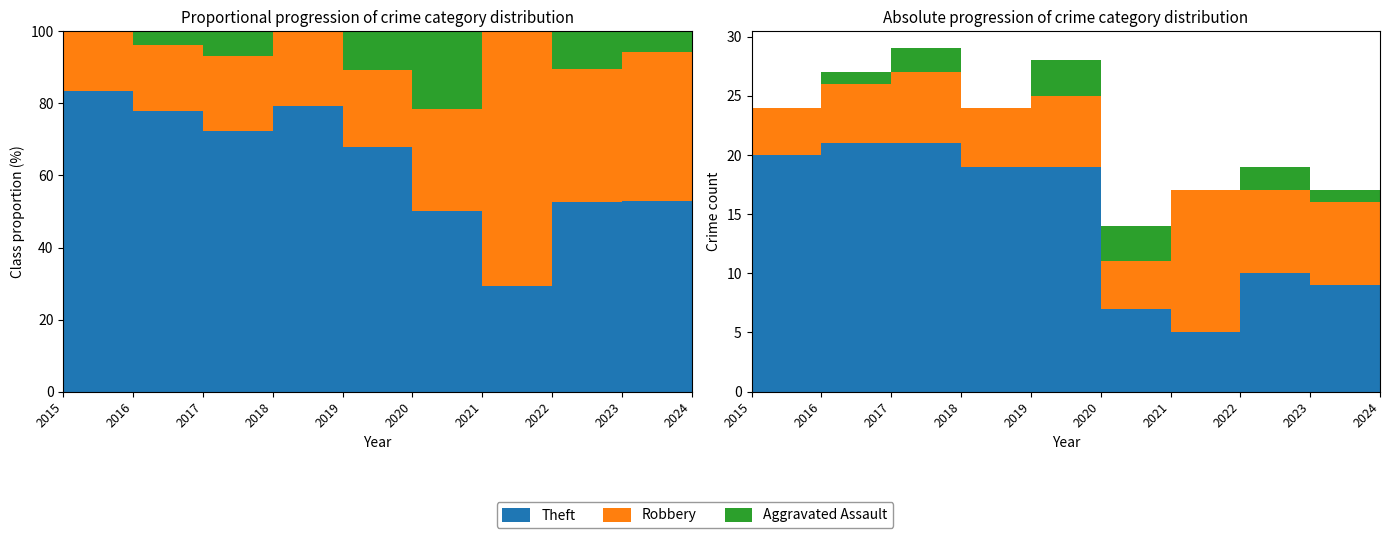

Reading left to right, extract all data points from this chart.

Theft: 2015=20	2016=21	2017=21	2018=19	2019=19	2020=7	2021=5	2022=10	2023=9	2024=3
Robbery: 2015=4	2016=5	2017=6	2018=5	2019=6	2020=4	2021=12	2022=7	2023=7	2024=4
Aggravated Assault: 2015=0	2016=1	2017=2	2018=0	2019=3	2020=3	2021=0	2022=2	2023=1	2024=0